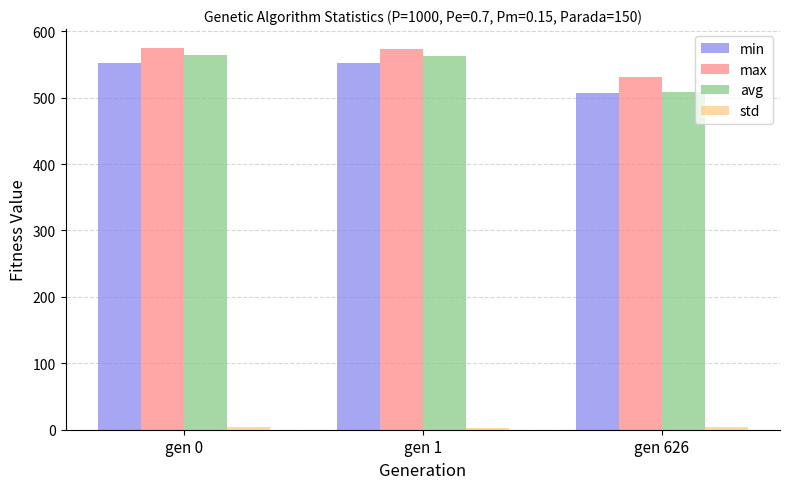

Is it true that max equals 774.6 at gen 0?

False